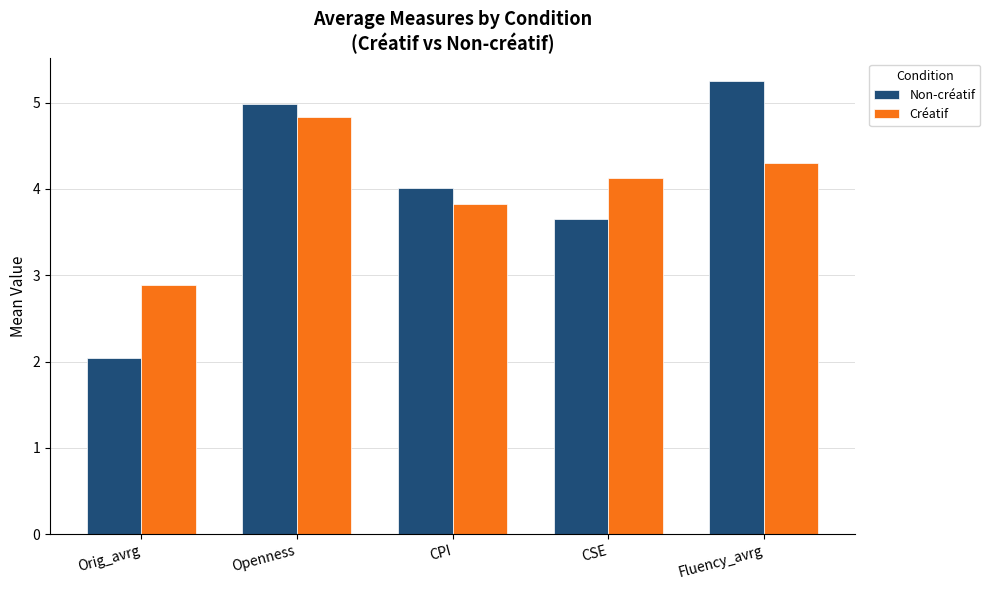

Which series has the largest range (max minus min)?

Non-créatif